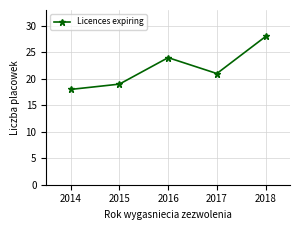

How many lines are shown in the chart?

1